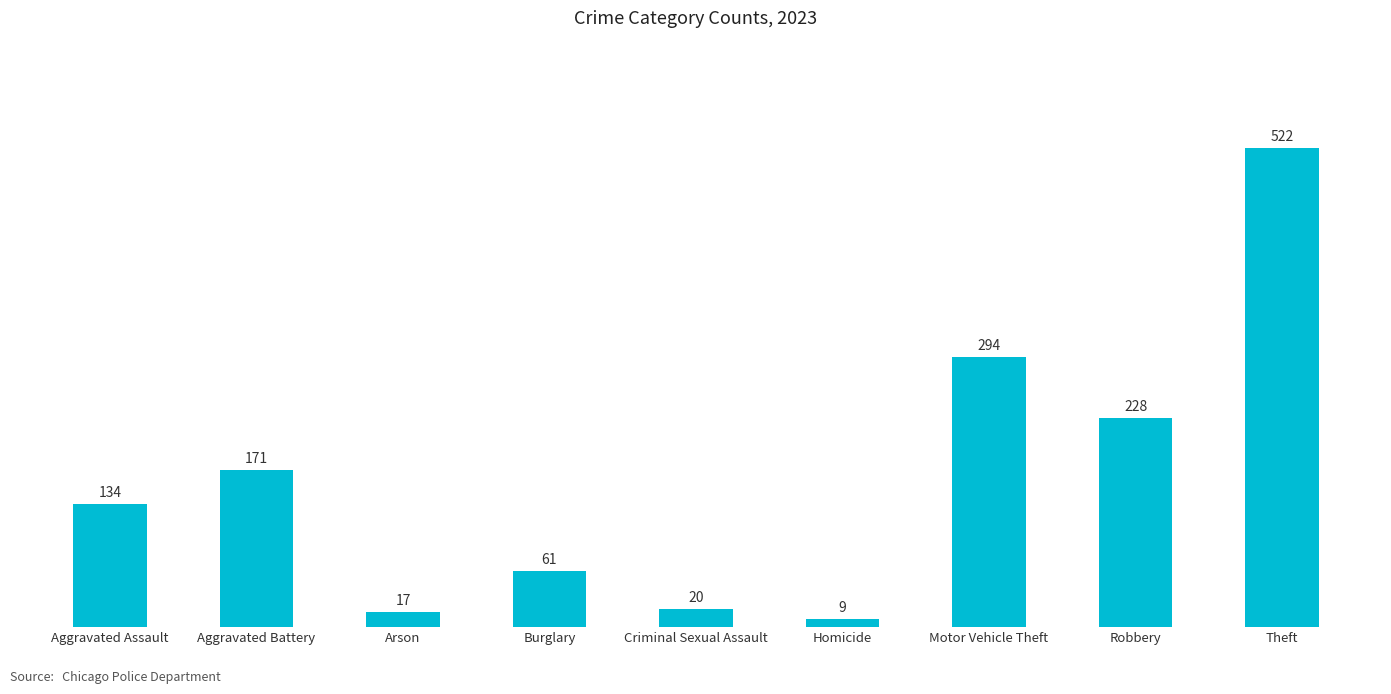

What is the average value?

162